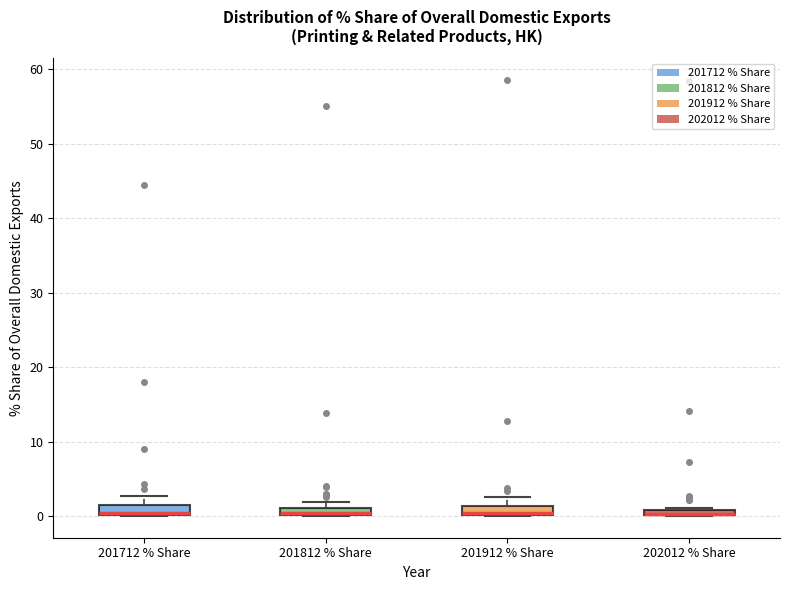

Where is the upper edge of the box for 202012 % Share on the y-axis? The values are not printed on the chart, so give them approximately, as read against the axis.

1